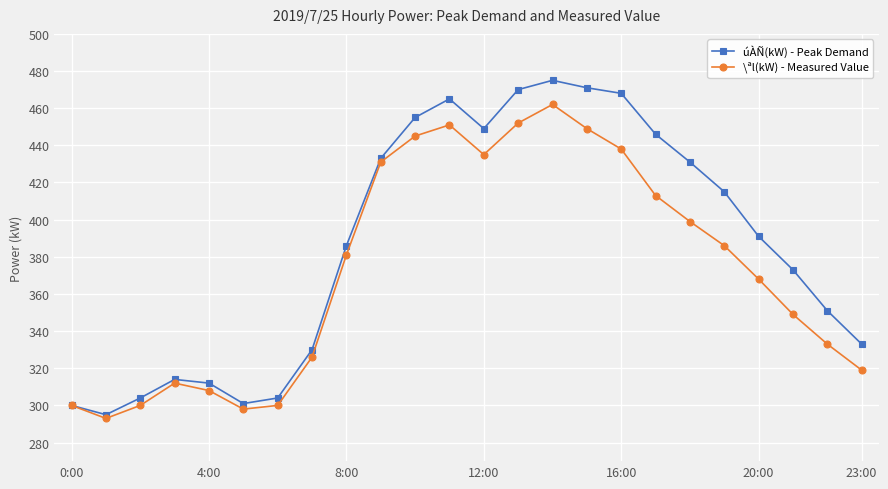

What is the maximum value shown in the chart?

475